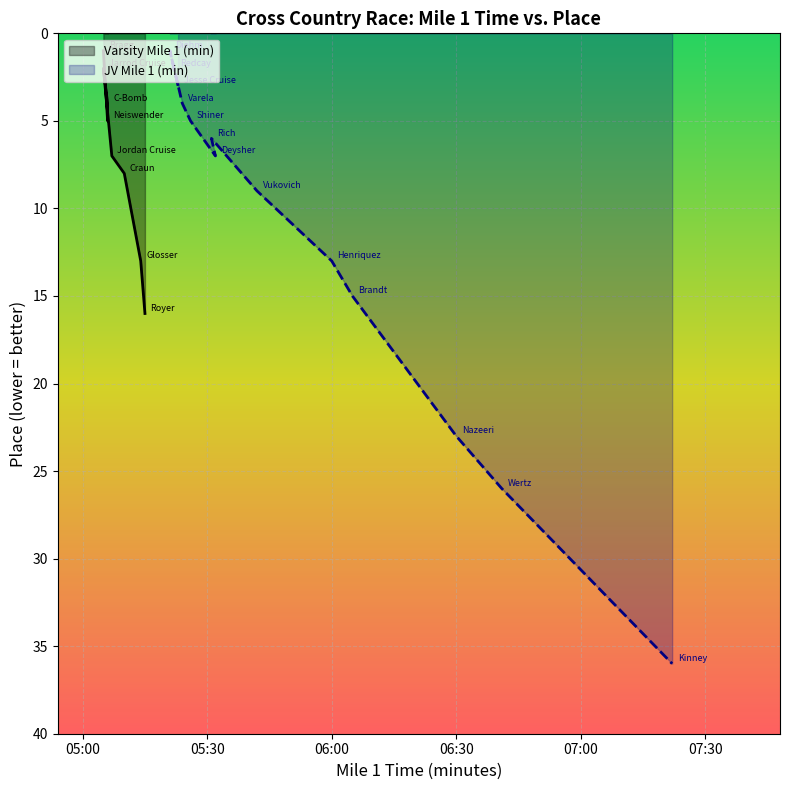

What is the sum of the values at 10 and 05:30?

25